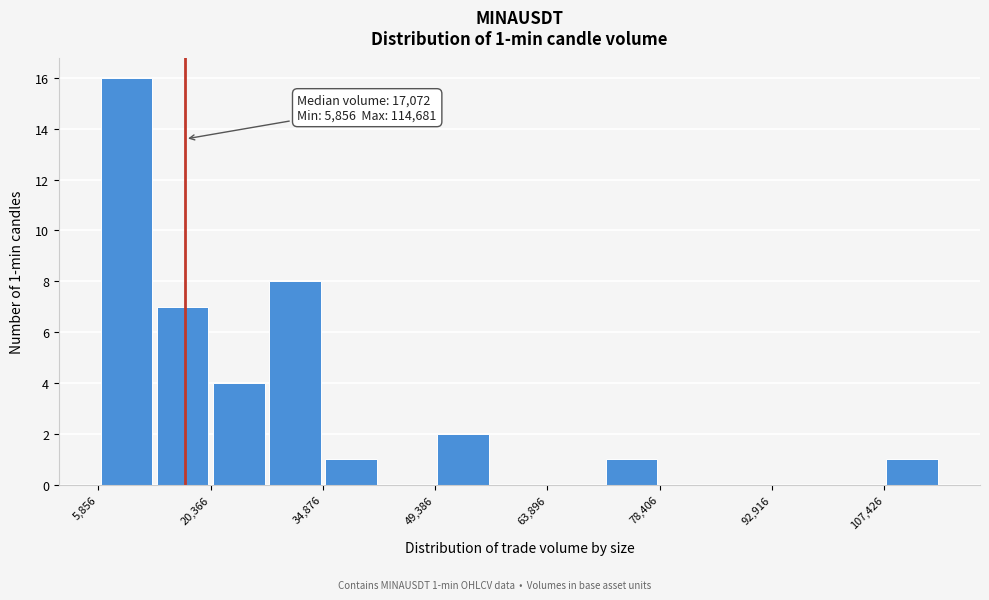

Read against the x-axis, roughly where is the centre of the tallest bar?

10000